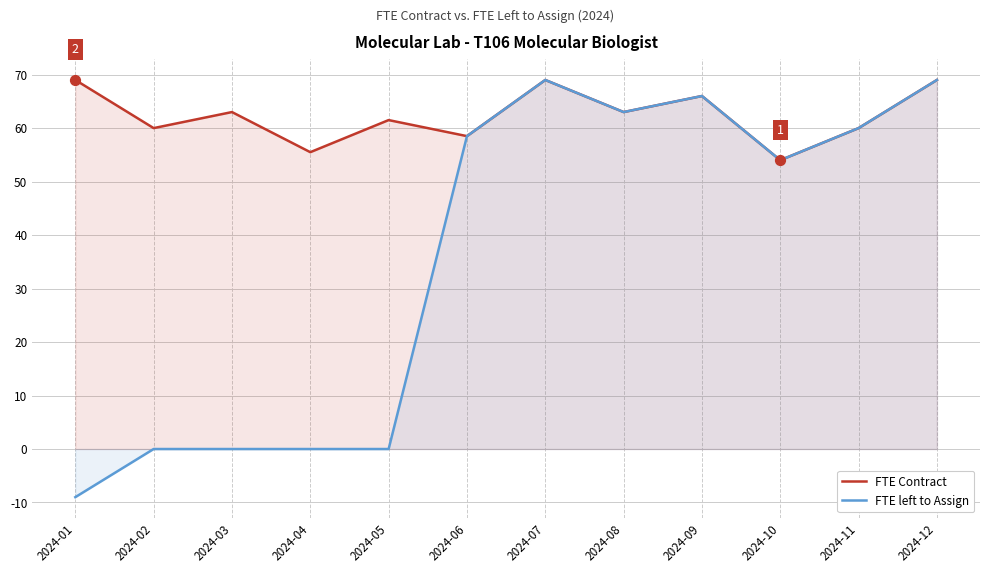

Which series has the largest total across all categories?

FTE Contract